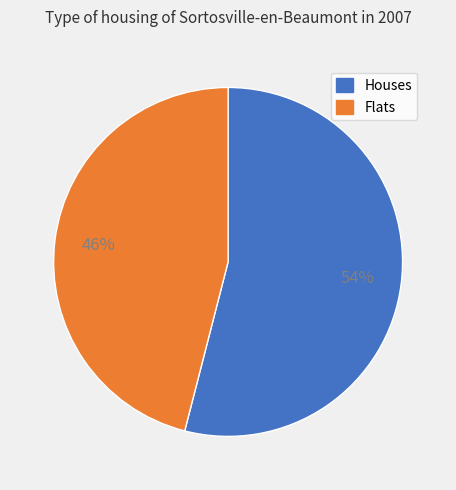

To the nearest percent, what is the difference between the largest and smallest slice percentages?

8%